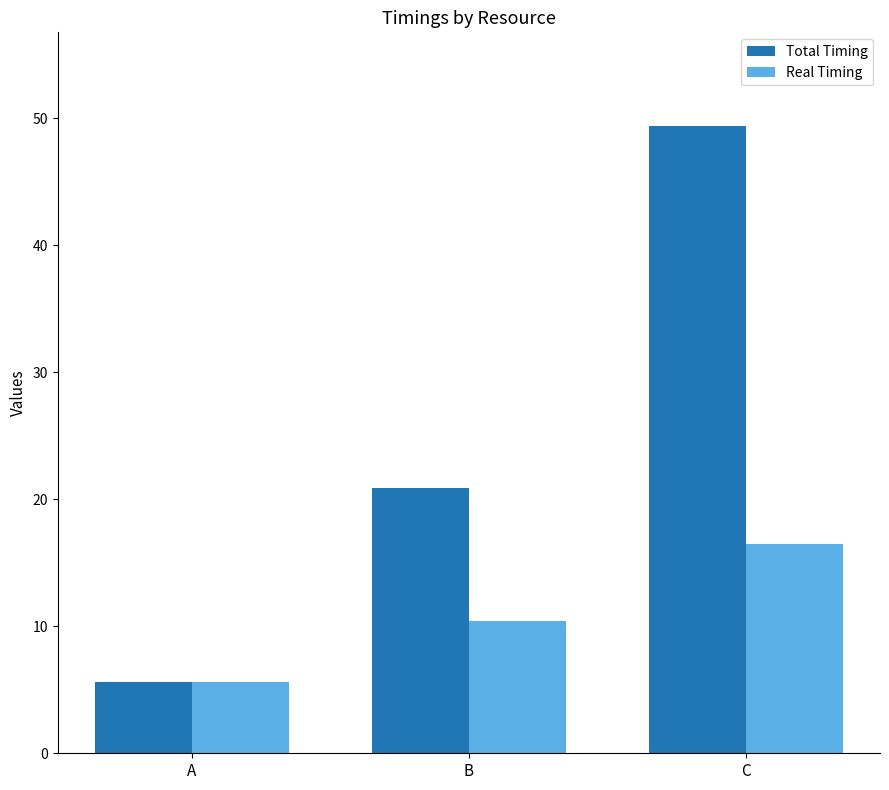

The Total Timing series shows 49.4 at C. True or false?

True